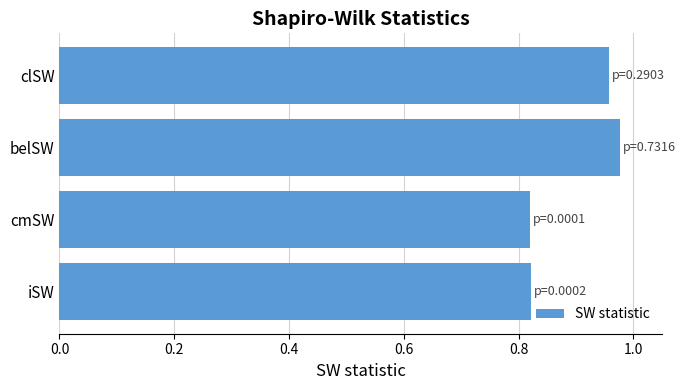

What is the sum of all values?

3.6